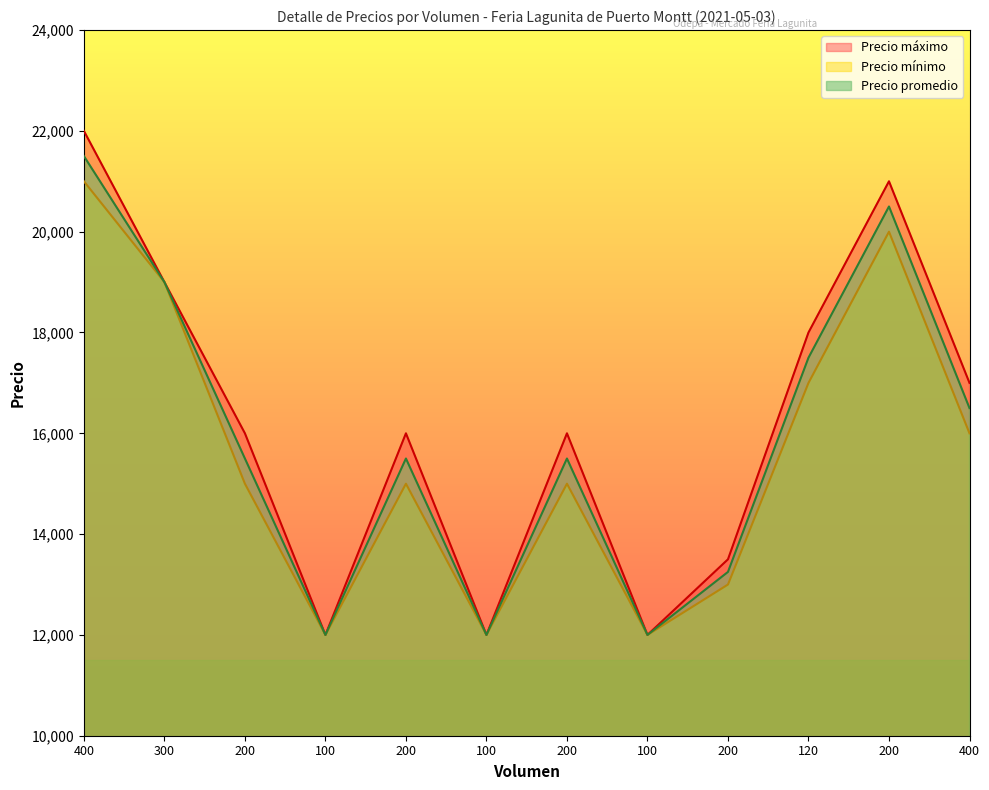

Which label corresponds to the smallest value in the chart?

100